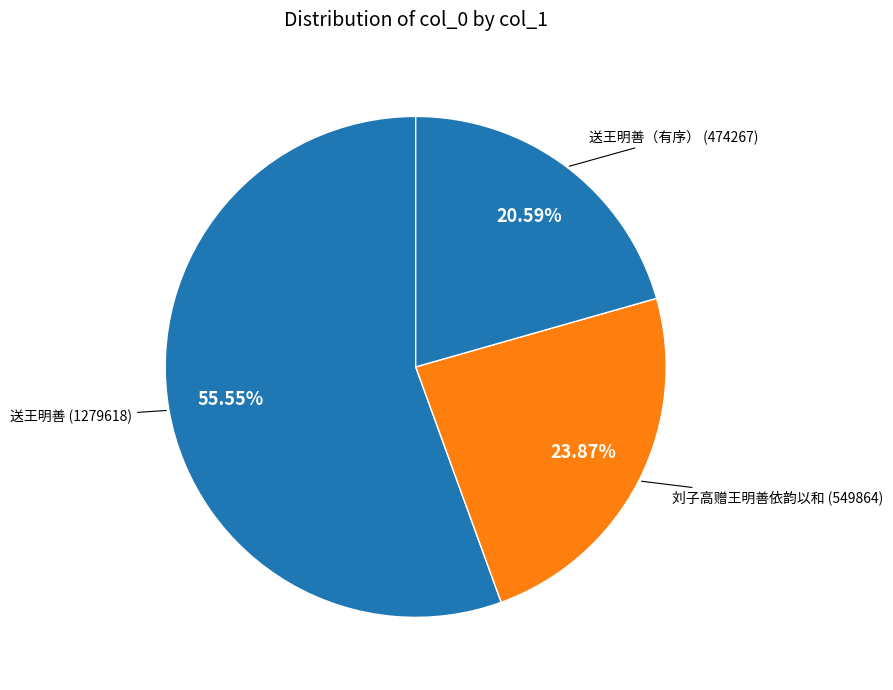

Rank the categories by value from highest to lowest.

送王明善, 刘子高赠王明善依韵以和, 送王明善（有序）